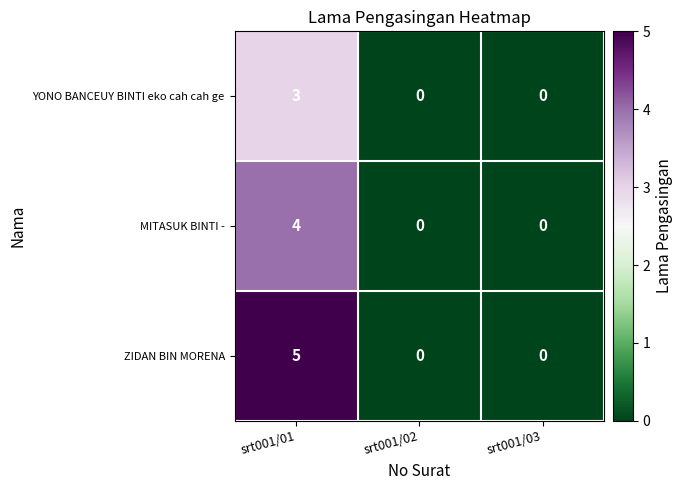

Rank the series by their average value, from highest to lowest.

ZIDAN BIN MORENA, MITASUK BINTI -, YONO BANCEUY BINTI eko cah cah ge